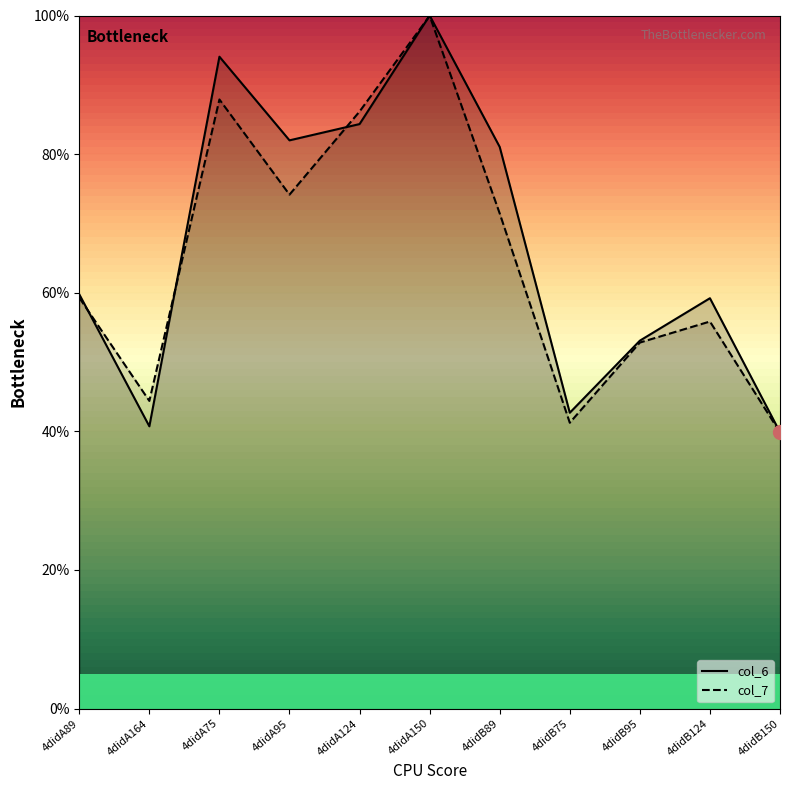

Between 4didA89 and 4didB95, which series saw the biggest shift?

col_6